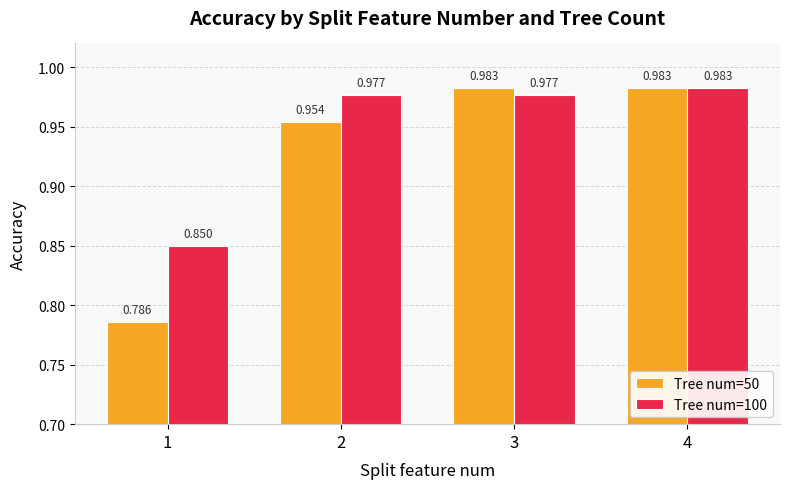

How many bars are there in total?

8